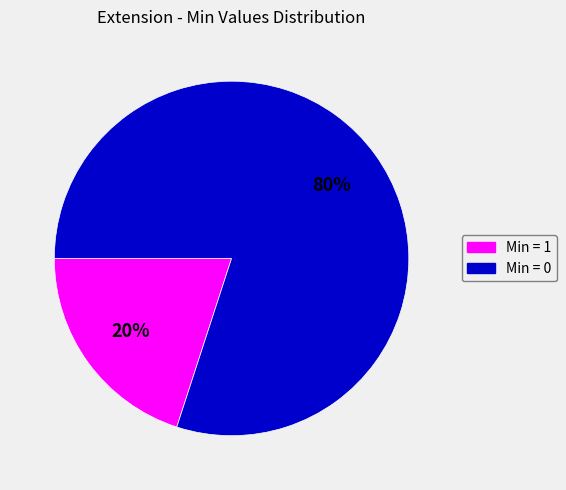

Does any single category account for the majority?

Yes